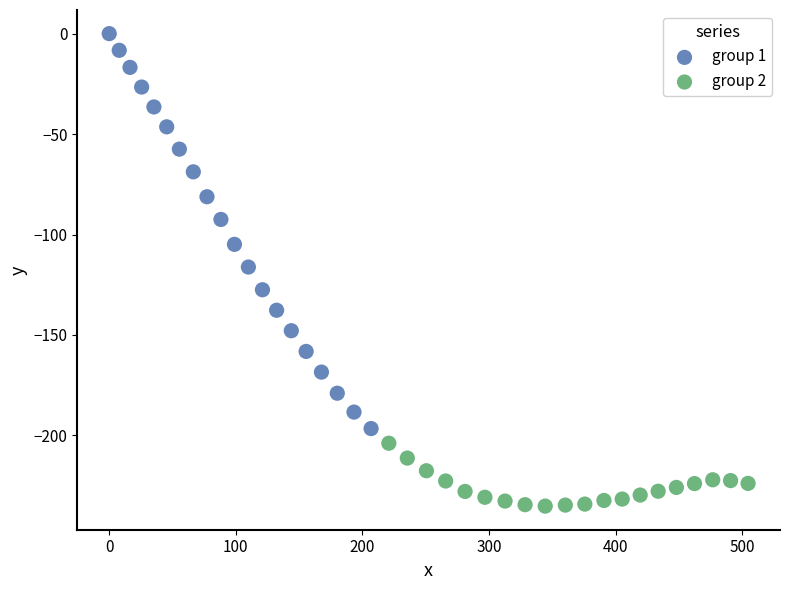

Which series reaches the minimum Y coordinate?

group 2